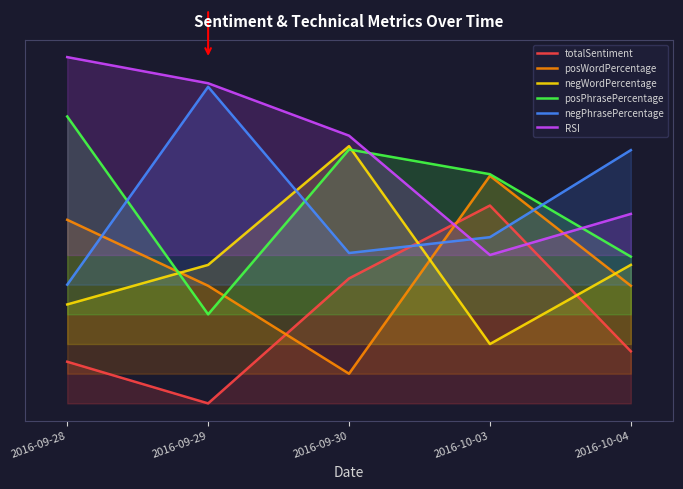

What is the label of the 3rd point from the left?

2016-09-30